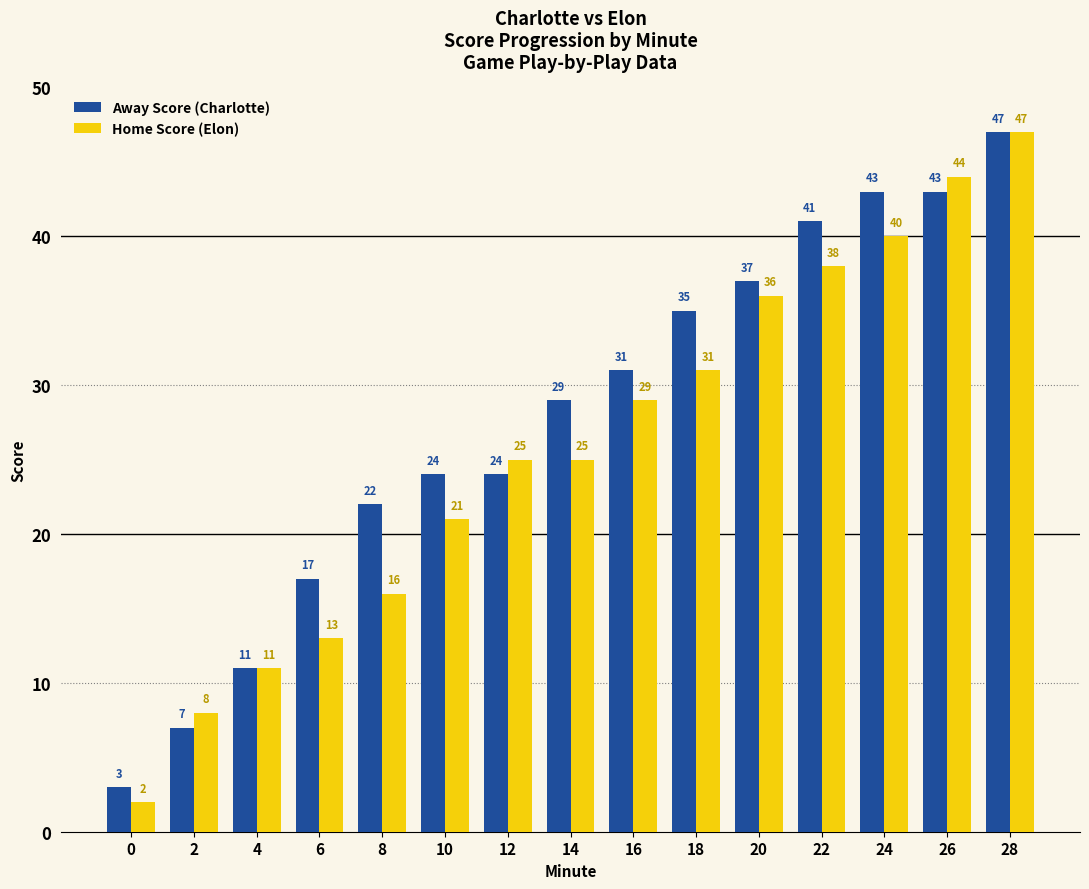

The value of Away Score (Charlotte) at 8 is 22. True or false?

True